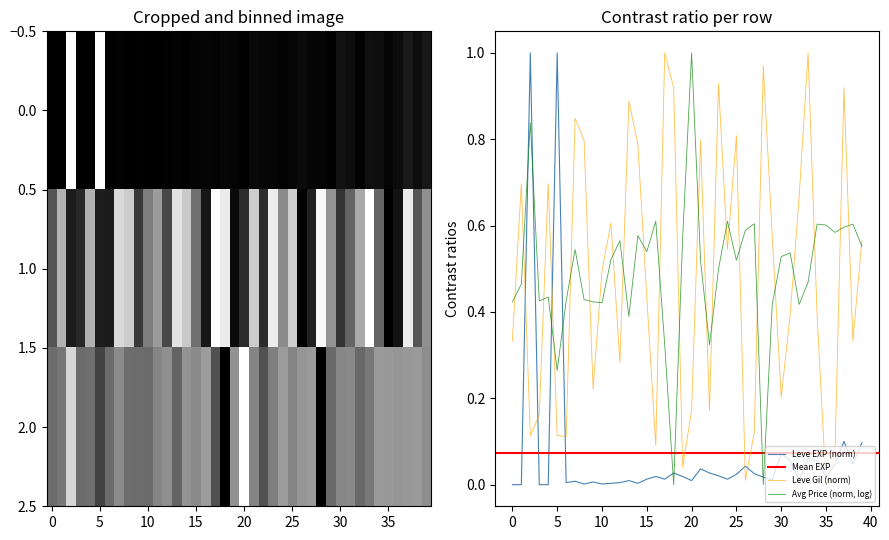

What is the difference between the second highest and minimum values in the Leve Gil series?

1.0